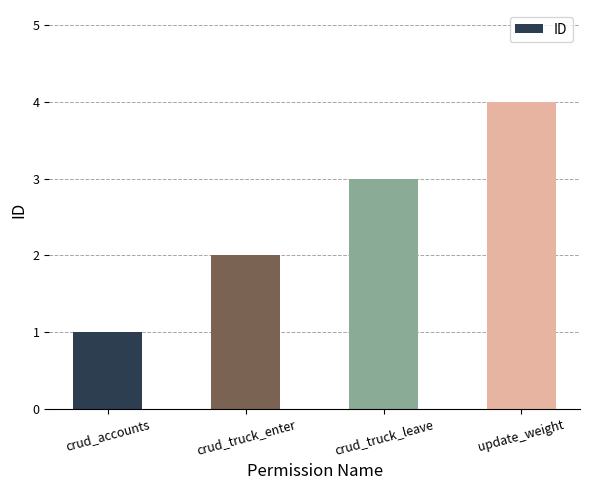

The chart shows a value of 1 at crud_truck_enter. True or false?

False